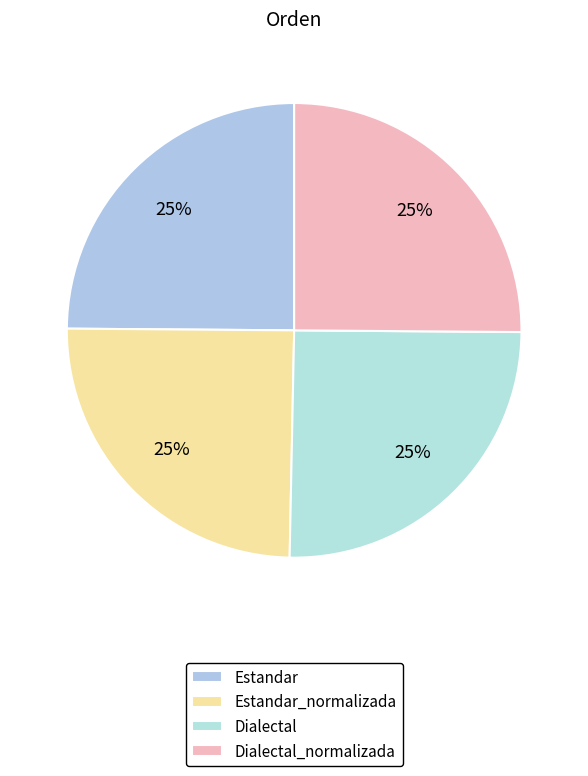

Is Dialectal the majority of the pie?

No